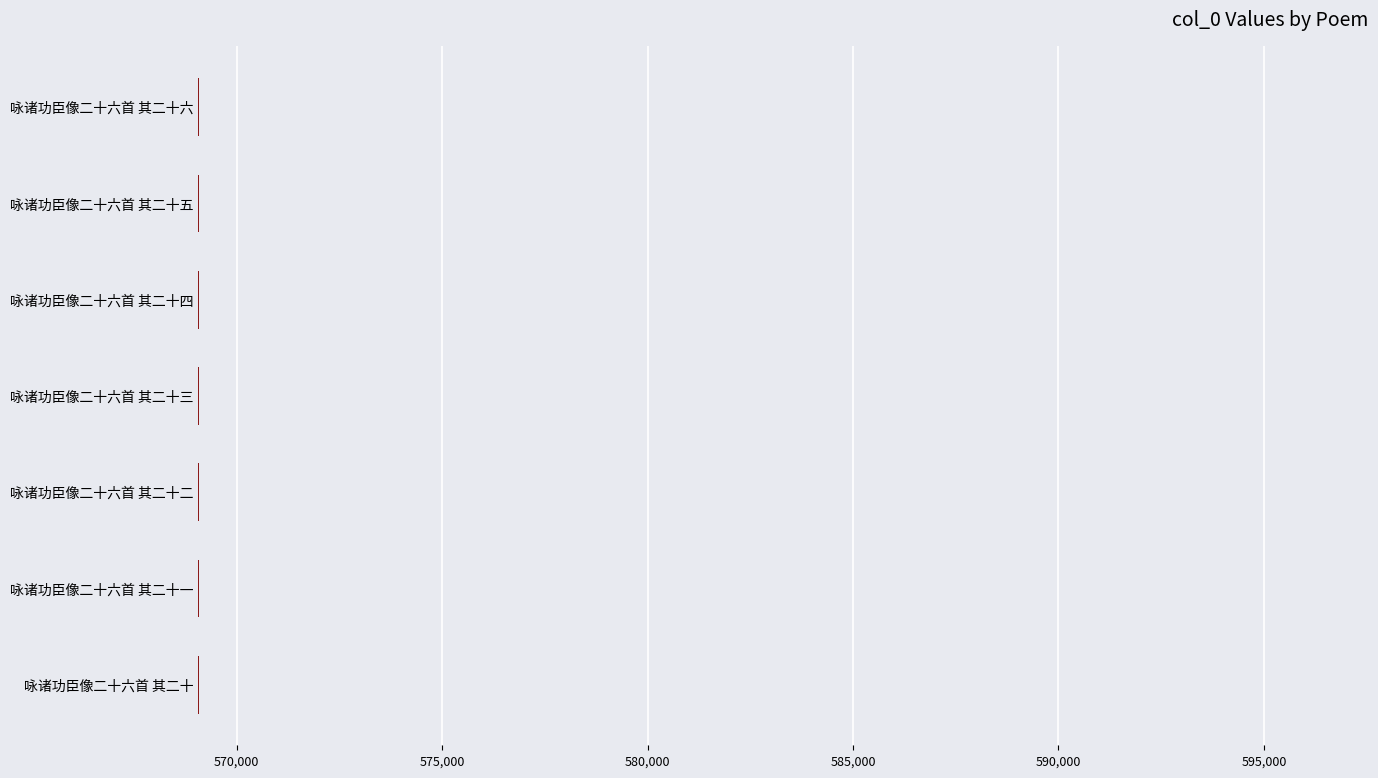

What is the sum of the values at 咏诸功臣像二十六首 其二十二 and 咏诸功臣像二十六首 其二十一?

1138163